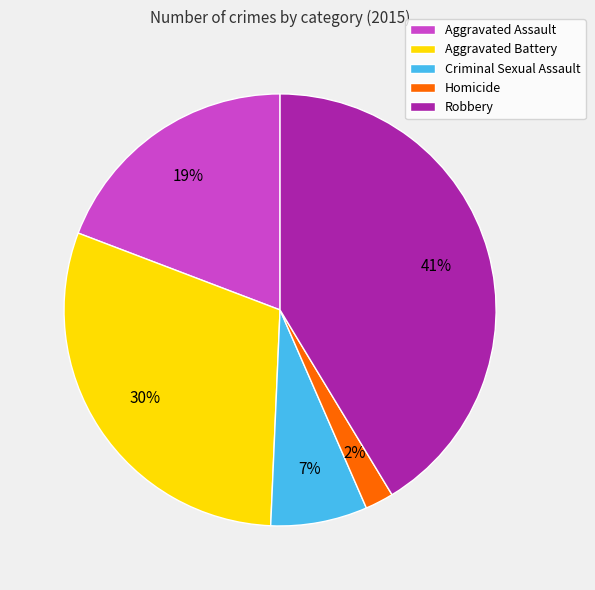

Is it true that Criminal Sexual Assault is 7% of the pie?

True